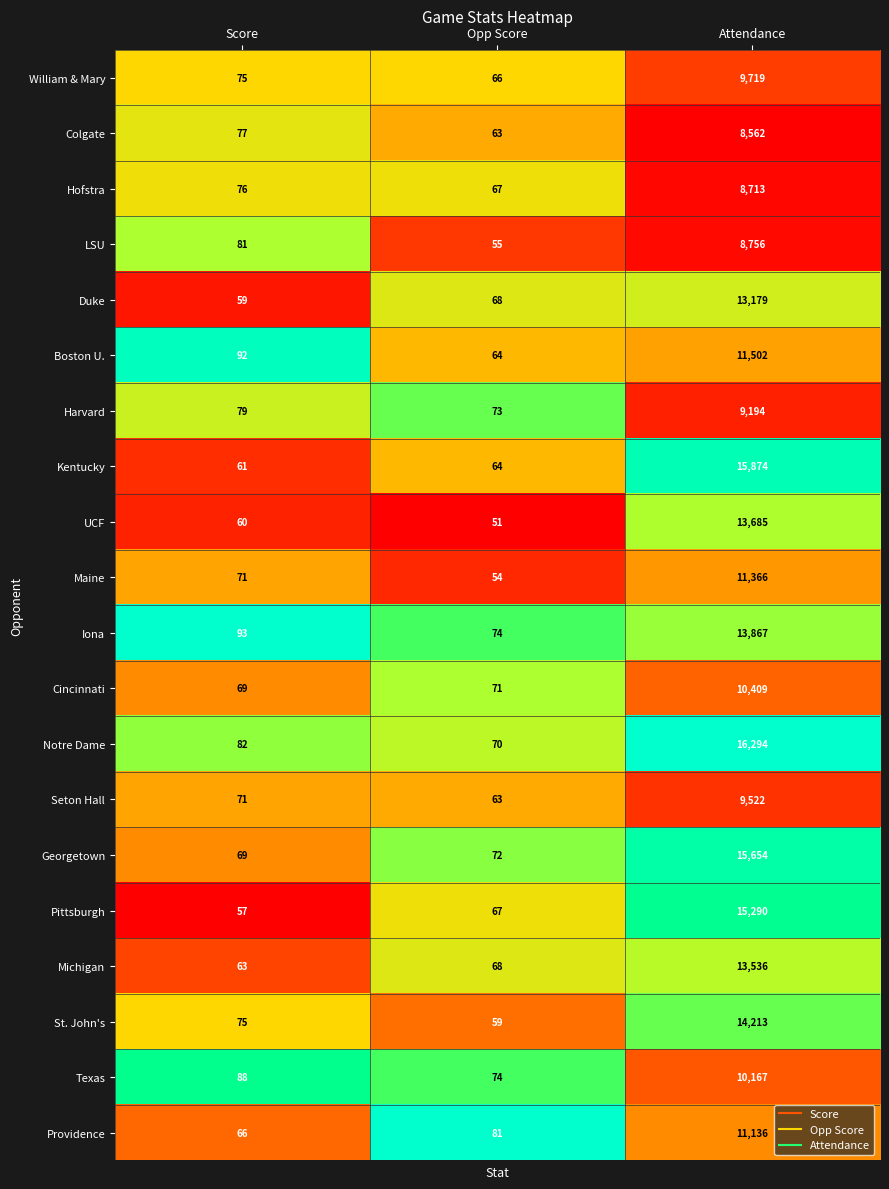

Which series has the largest total across all categories?

Notre Dame